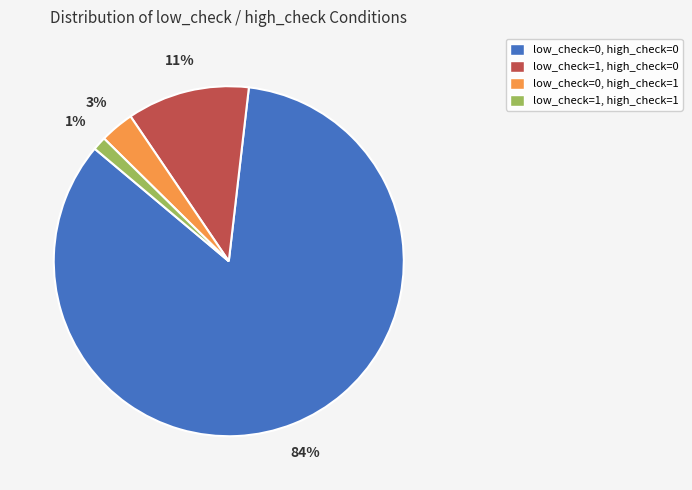

How many slices are in this pie chart?

4